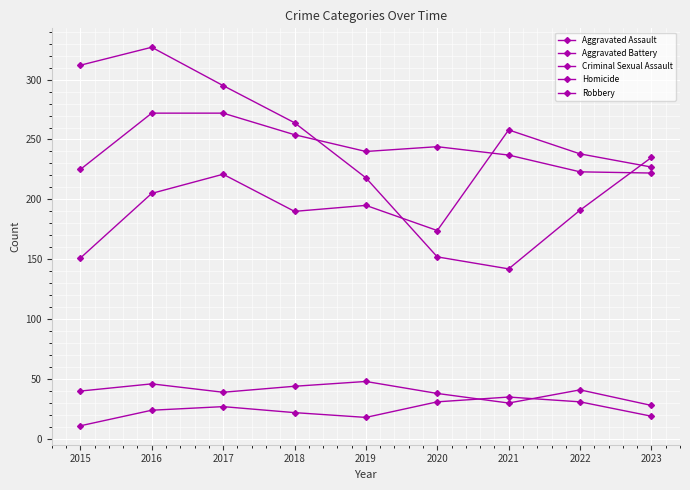

What is the difference between the highest and lowest values at 2018?

242